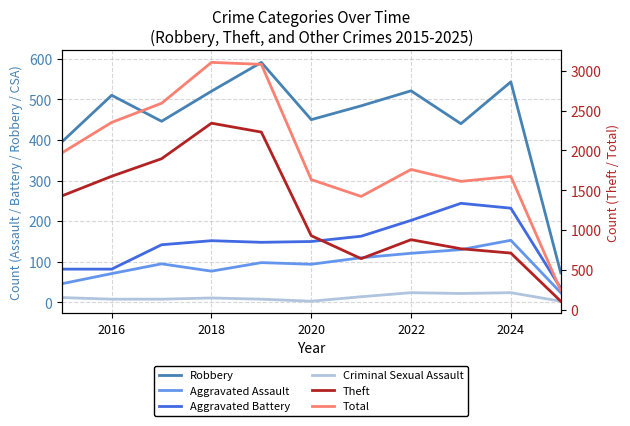

Between 2018 and 2022, which is larger?

2022